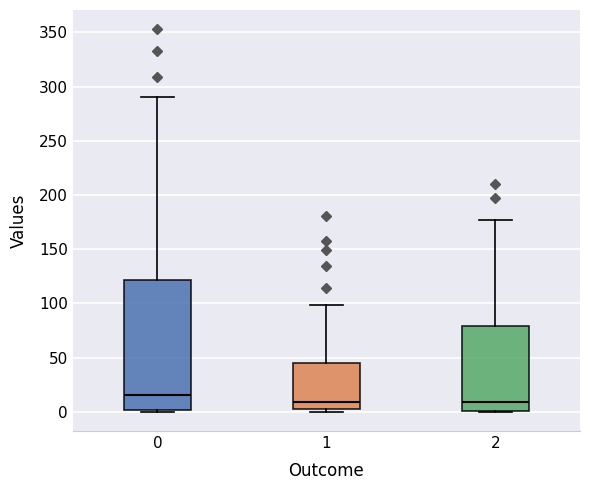

Where is the lower edge of the box at x = 1 on the y-axis? The values are not printed on the chart, so give them approximately, as read against the axis.

5